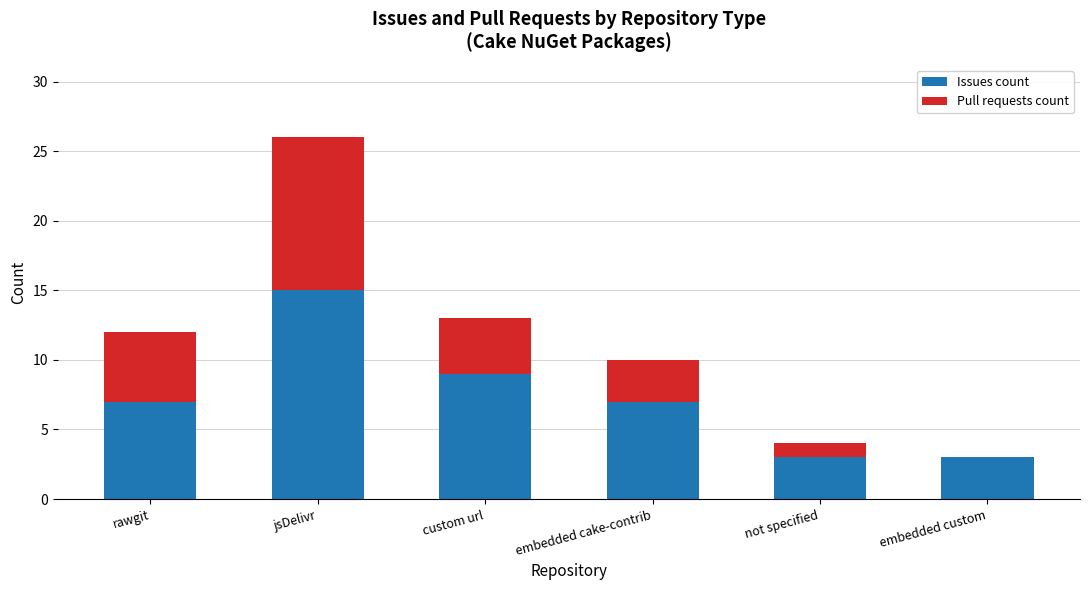

At which category is the sum across all series the highest?

jsDelivr